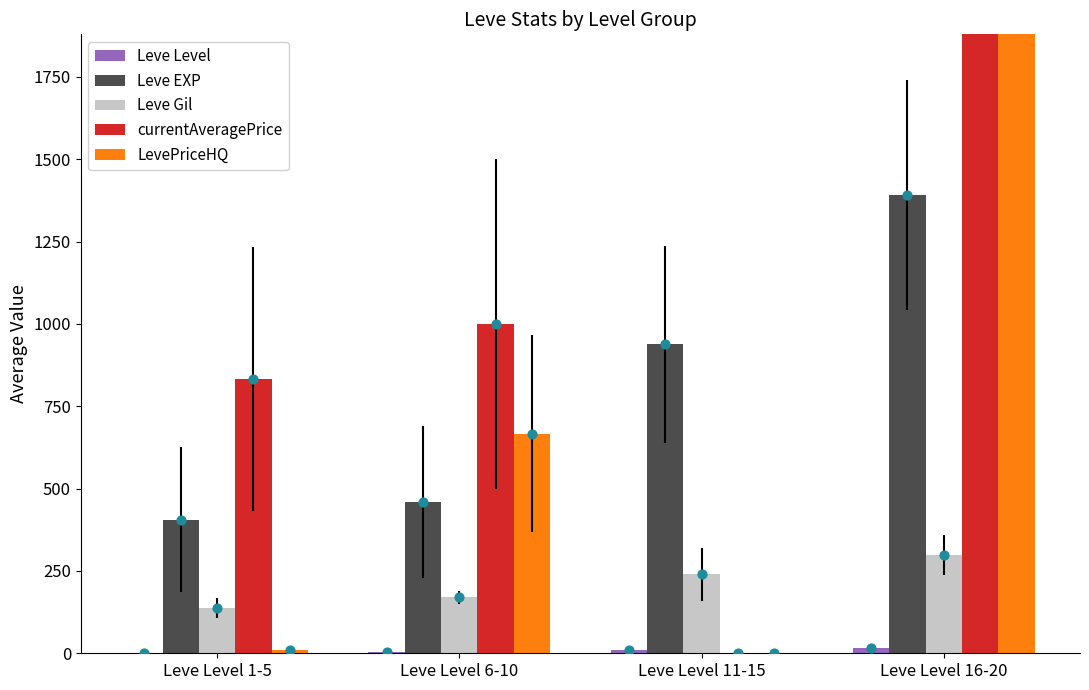

What is the total value across all series at Leve Level 1-5?

1385